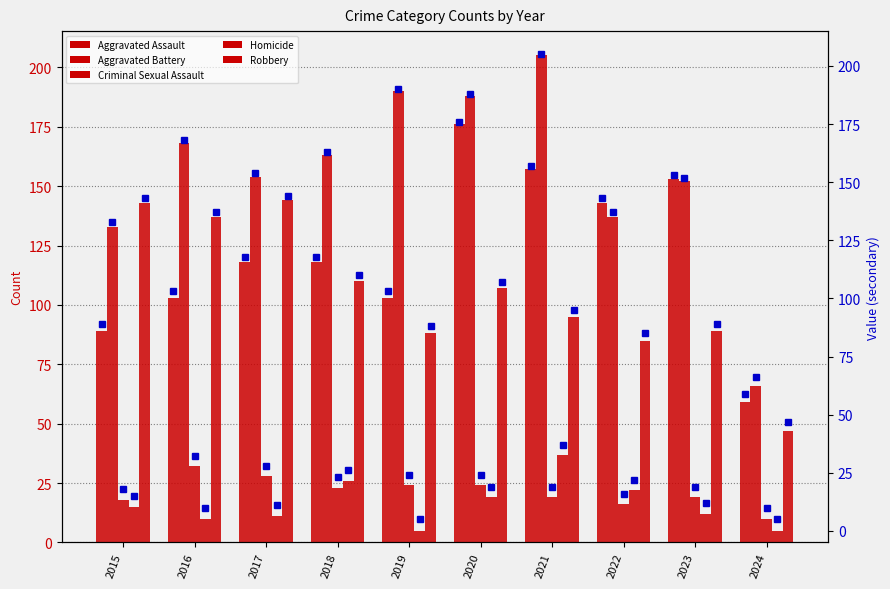

Where does the Robbery series first go above 107?

2015